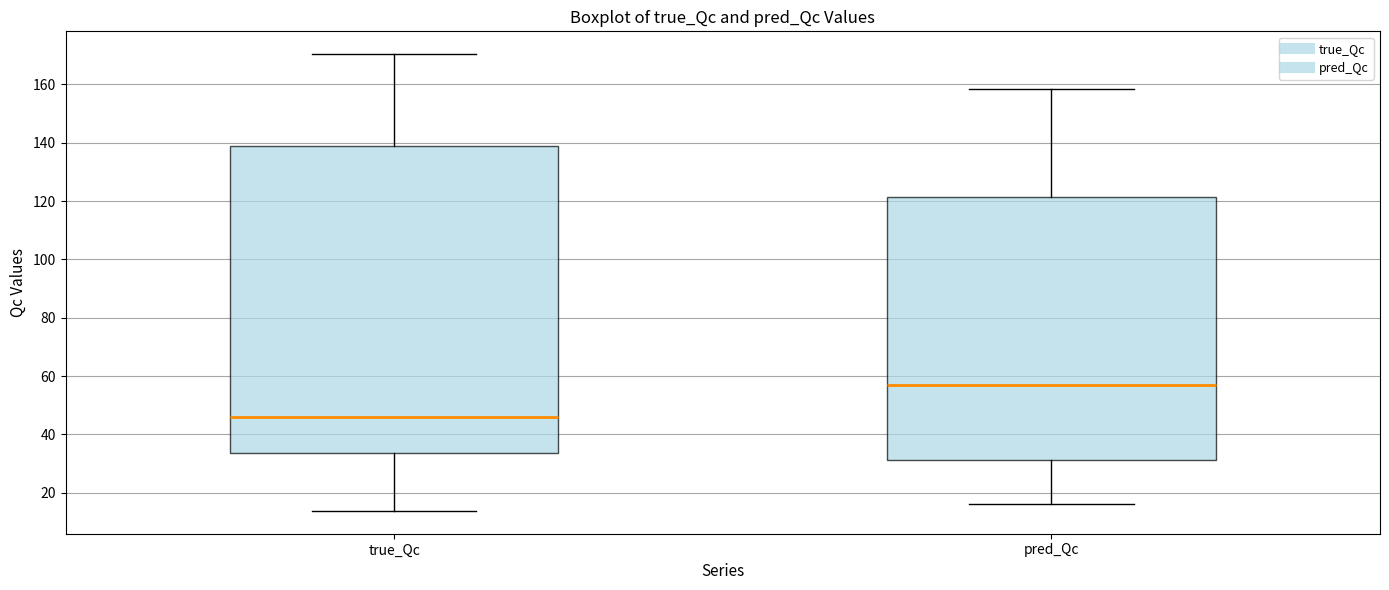

Reading left to right, transcribe this box plot: for each box, give where its median line is, the range the box spans, and where its two whiskers end, as read against the y-axis. The values are not printed on the chart, so give them approximately, as read against the axis.

true_Qc: median 46, box 34 to 138, whiskers 14 to 170
pred_Qc: median 56, box 32 to 122, whiskers 16 to 158